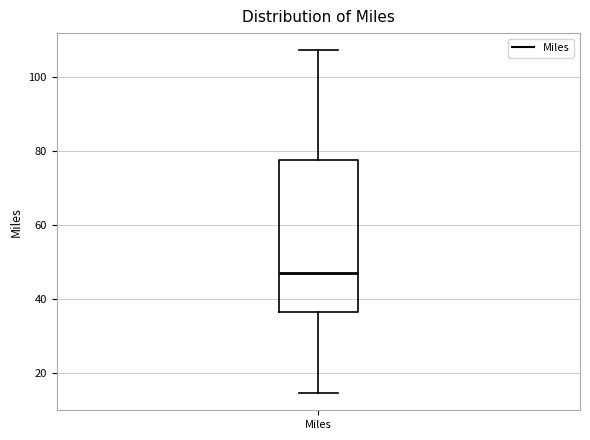

Read this box plot against the y-axis: the position of the median line, the range covered by the box, and the ends of both whiskers. The values are not printed on the chart, so give them approximately, as read against the axis.

median 46, box 36 to 78, whiskers 14 to 108